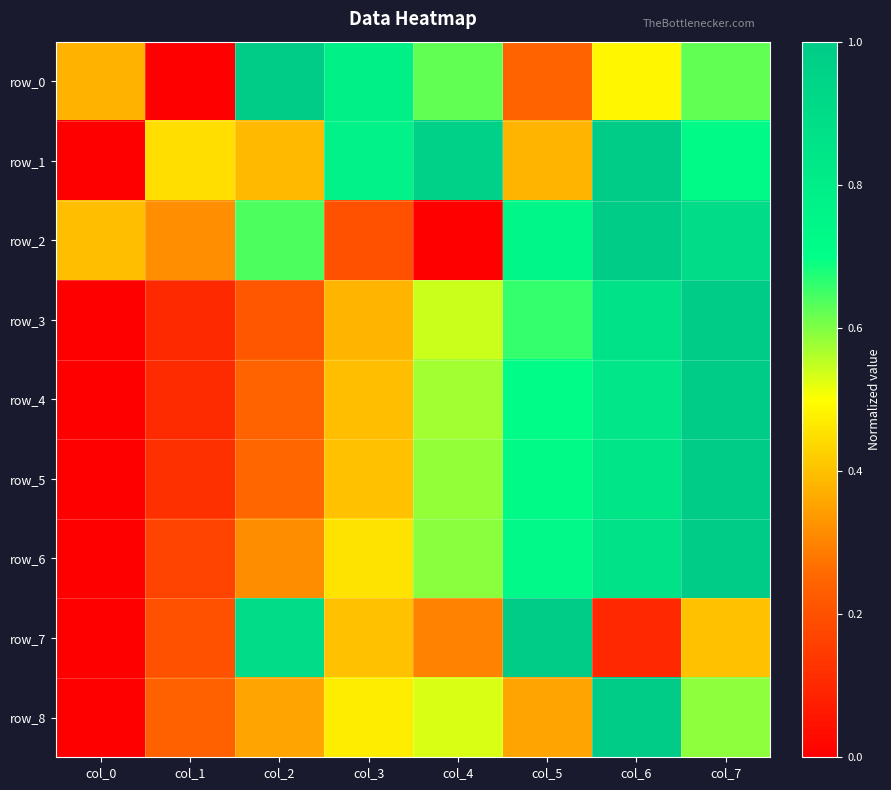

What is the average value of the row_5 series?

0.5